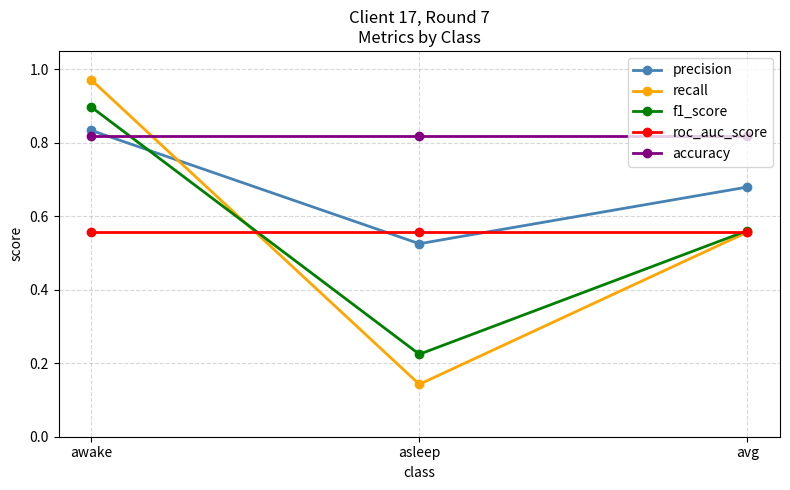

What is the maximum value for f1_score?

0.9